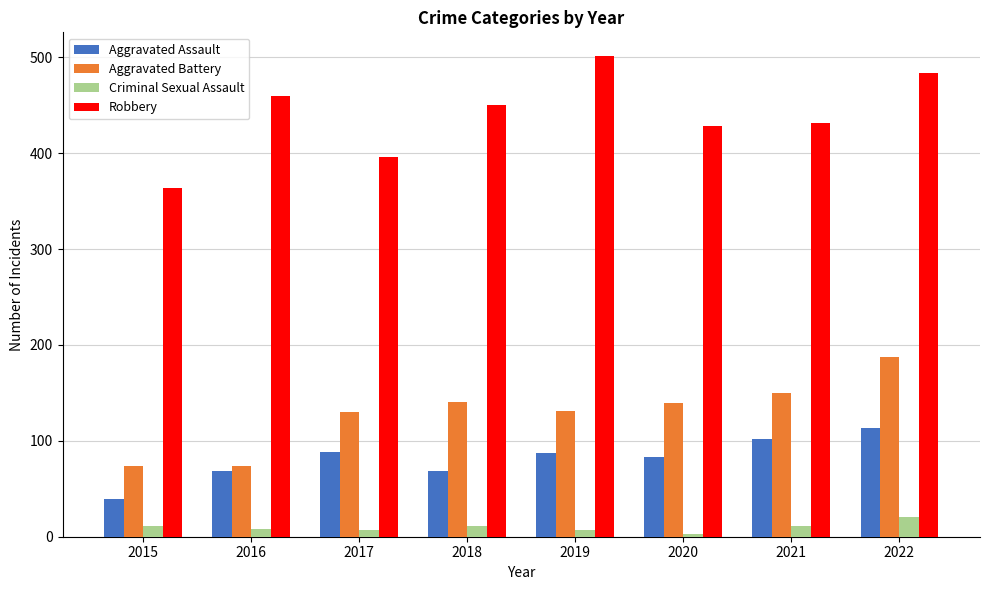

What is the maximum value for Robbery?

501